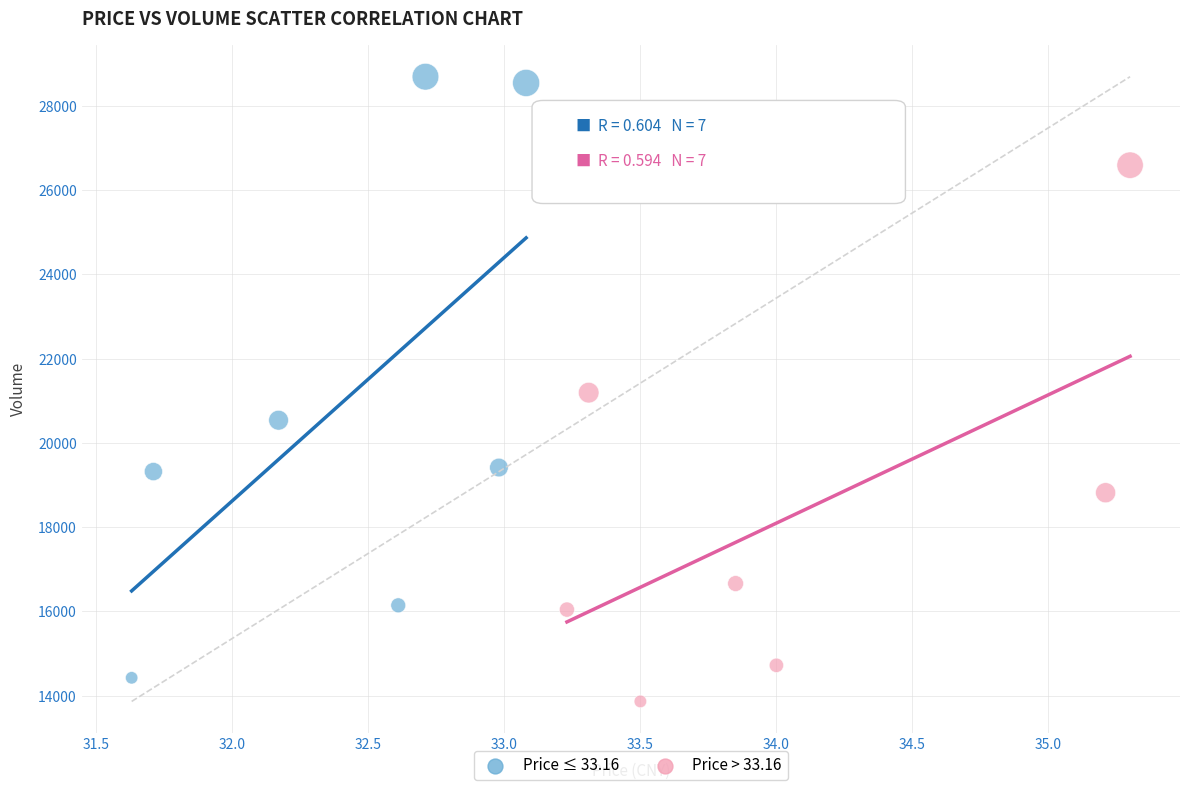

Which series has the largest Y range (max minus min)?

Price ≤ 33.16